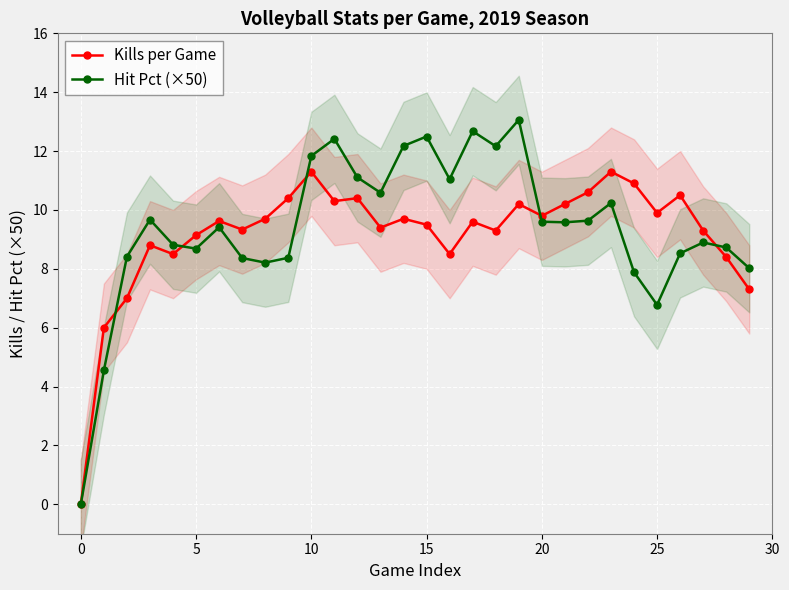

What is the difference between the Kills per Game values at 27 and 20?

0.5